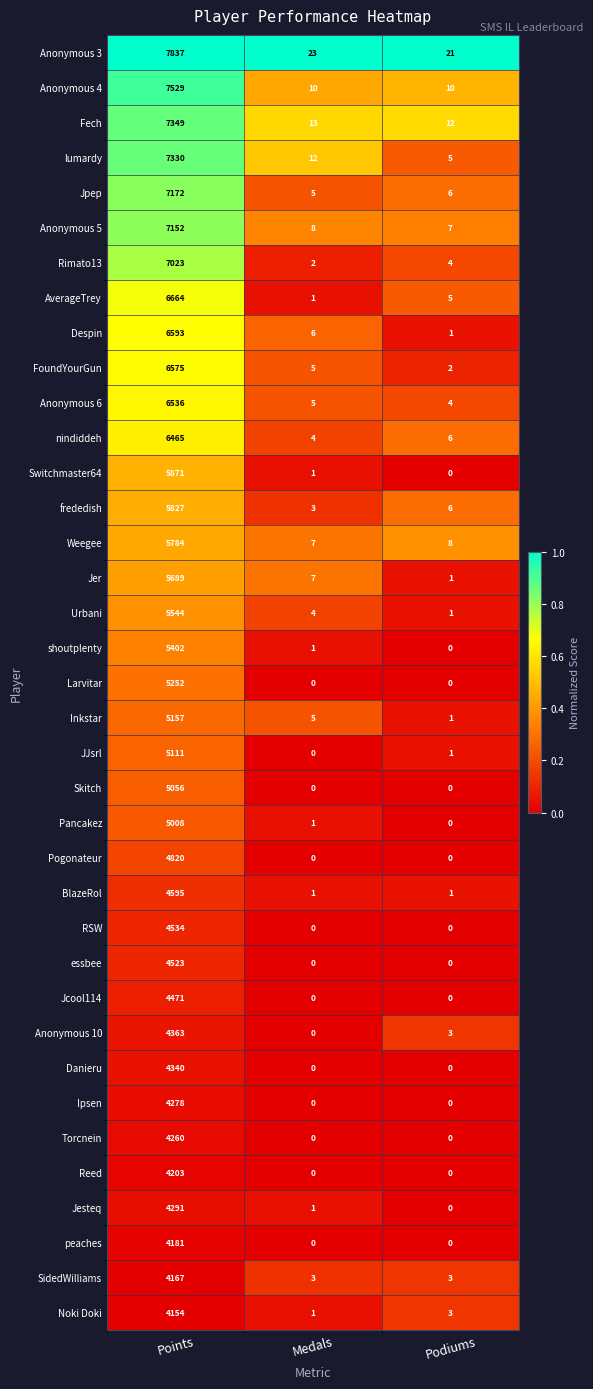

The value of FoundYourGun at Points is 6575. True or false?

True